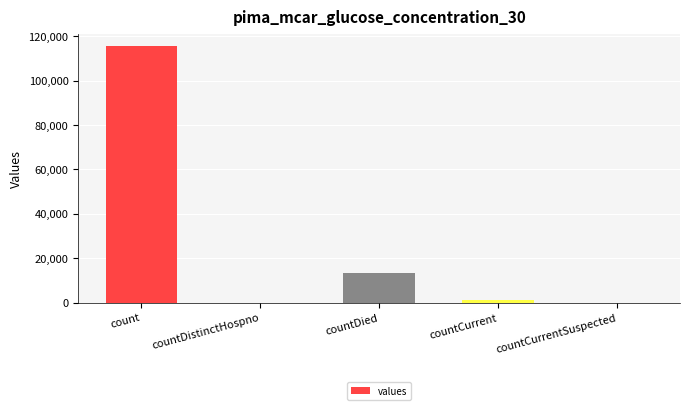

Which has a higher value, countDied or countCurrentSuspected?

countDied